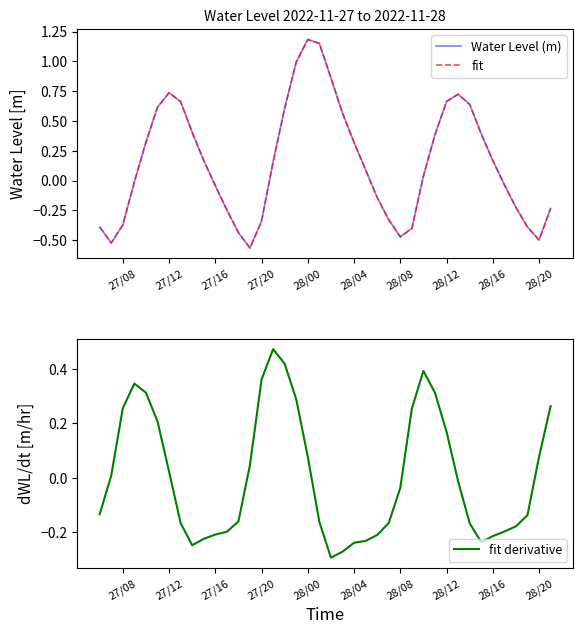

How many values in the Water Level (m) series exceed 0?

22